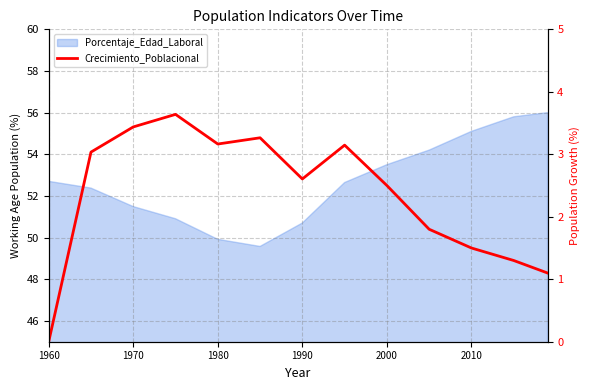

What is the sum of all values?

30.5